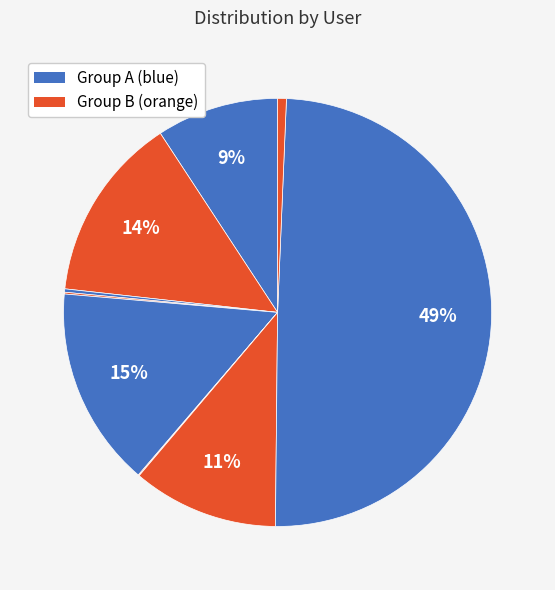

Count the number of slices in the pie.

10